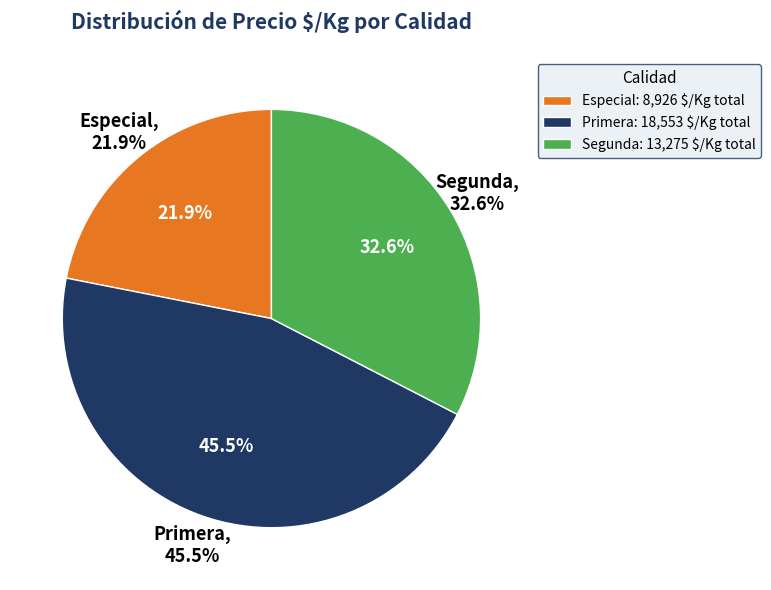

Is it true that 27 is 1% of the pie?

False